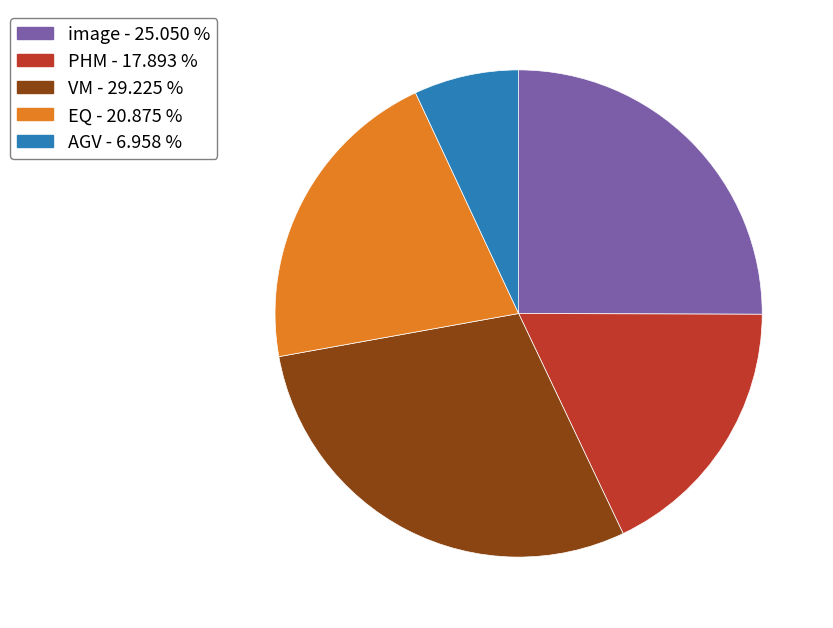

Combined, do AGV - 6.958 % and EQ - 20.875 % account for over 50%?

No